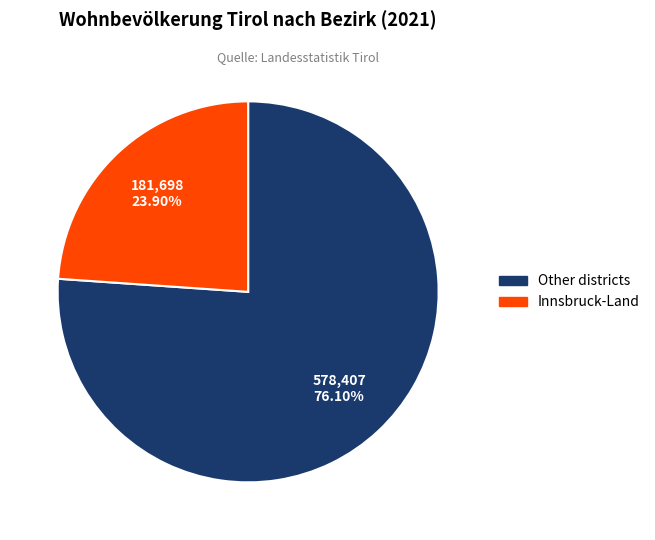

Does any single category account for the majority?

Yes